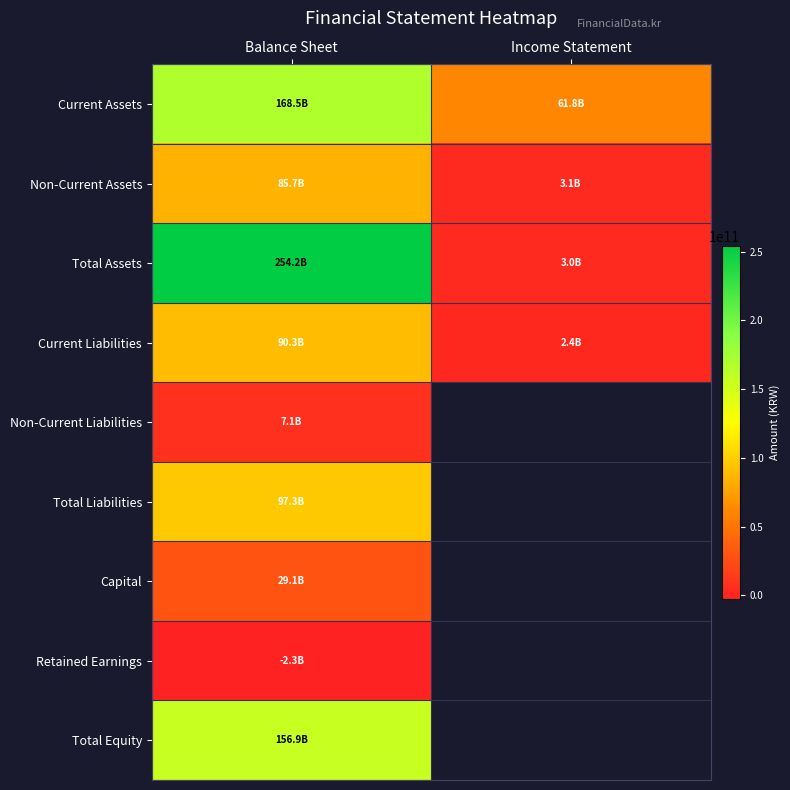

What is the difference between the highest and lowest values at Balance Sheet?

256532403144.0